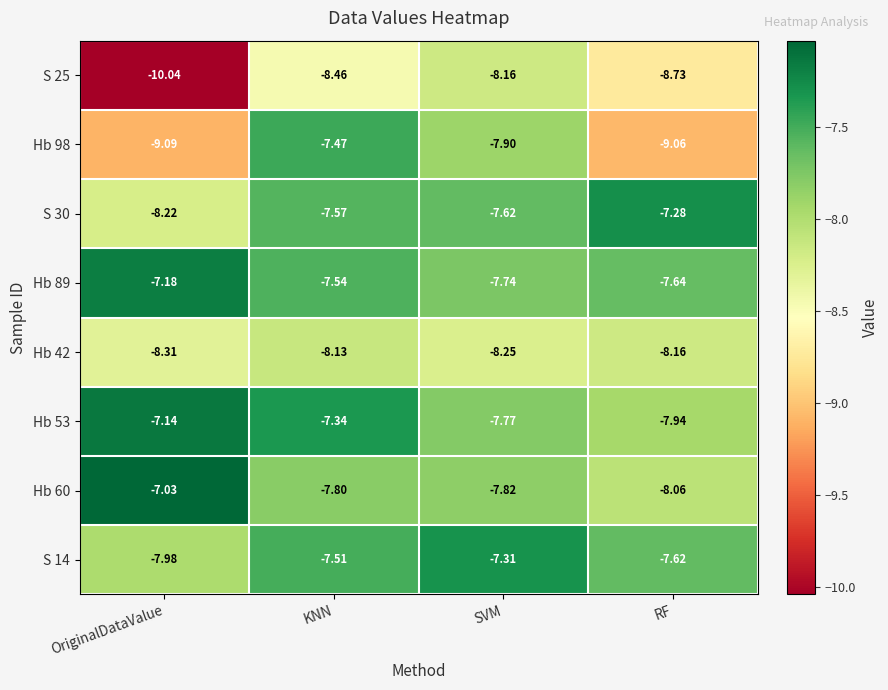

At how many categories does at least one series exceed -9?

4